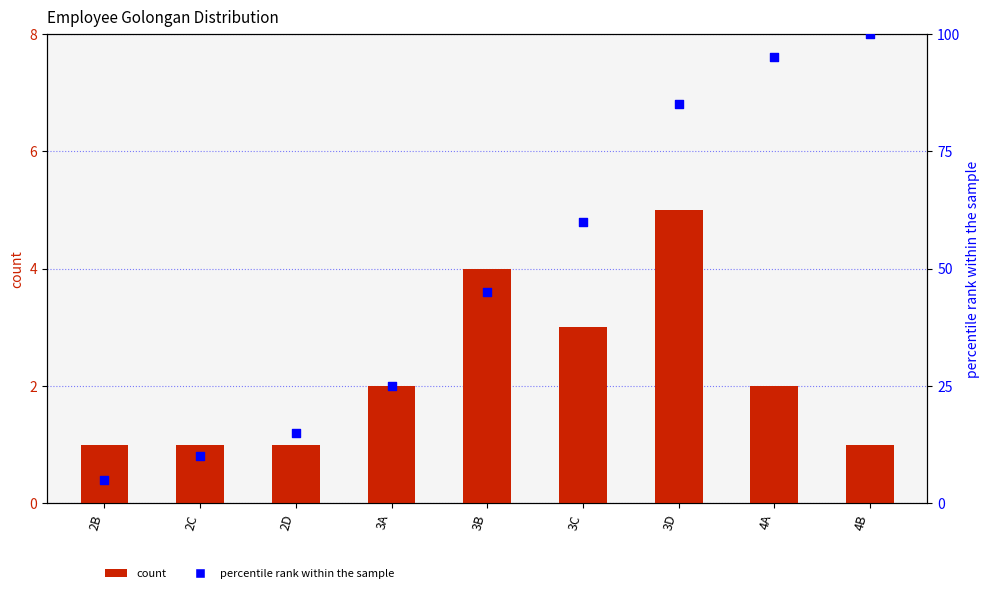

At which category is the sum across all series the highest?

4B